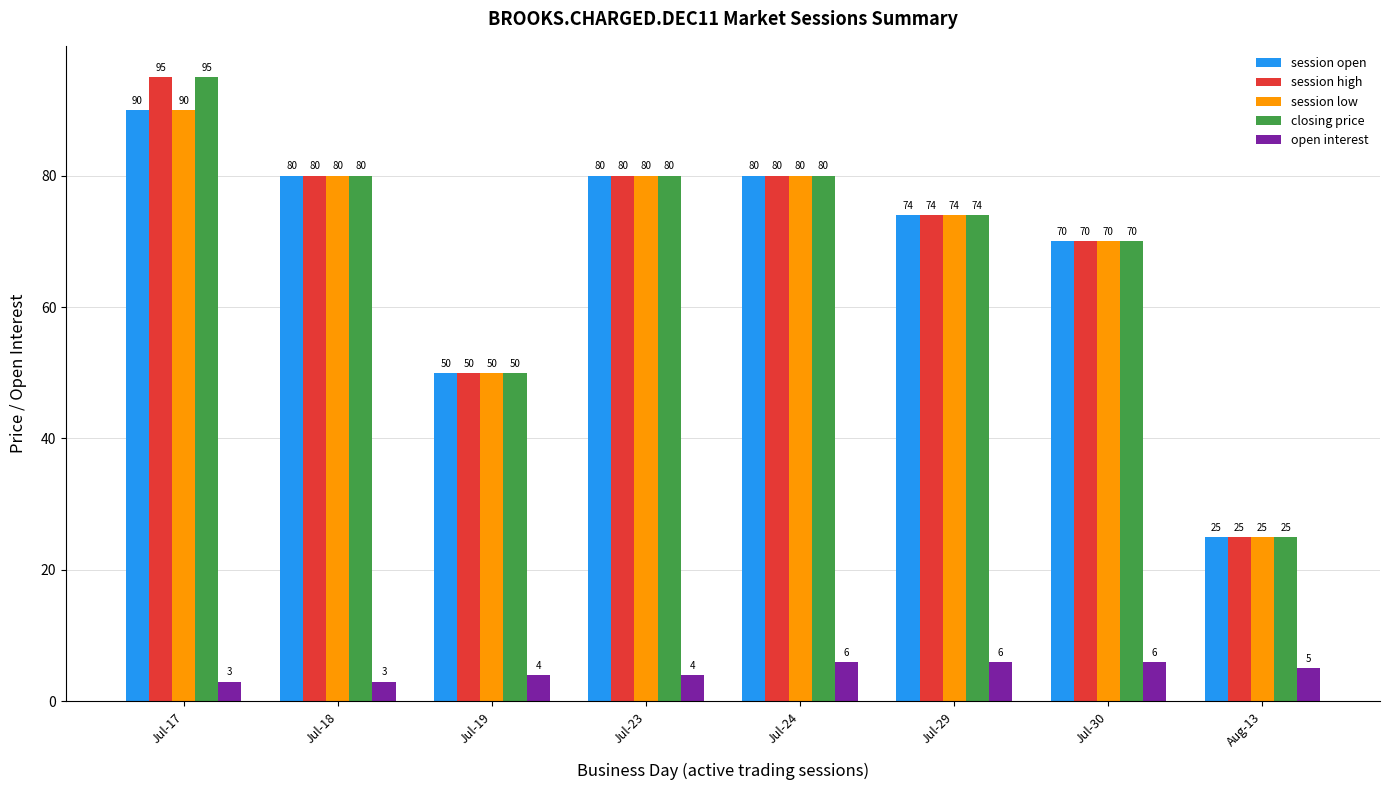

Is the value of closing price at Jul-19 greater than the value of open interest at Jul-23?

Yes